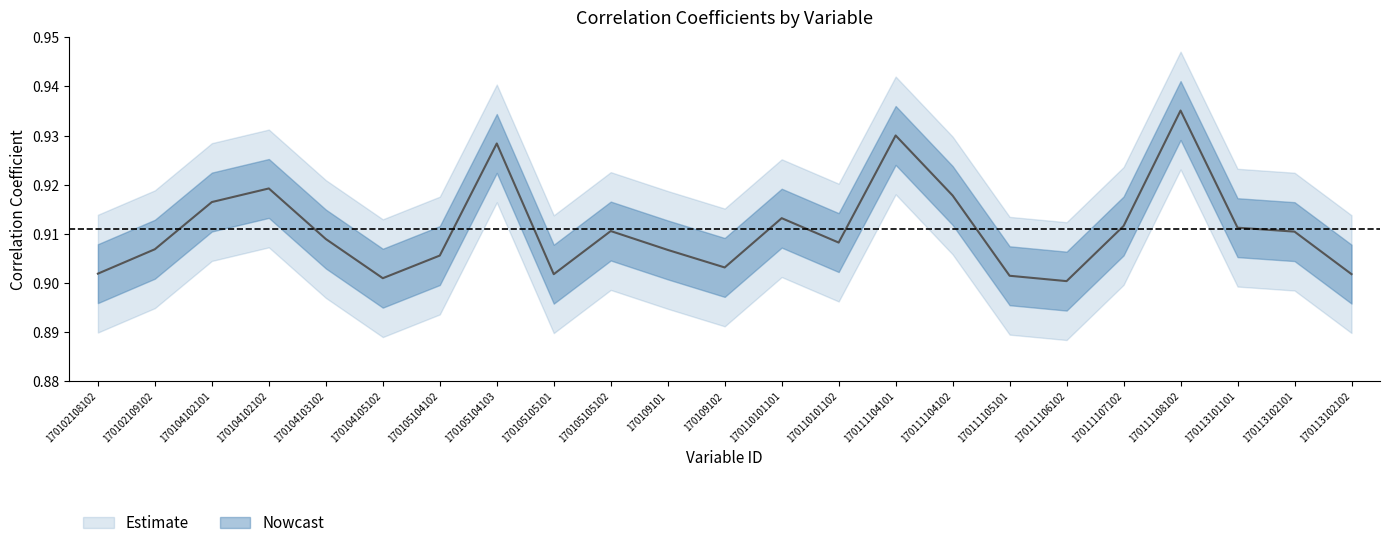

List the labels in order of value, largest first.

170111108102, 170111104101, 170105104103, 170104102102, 170111104102, 170104102101, 170110101101, 170111107102, 170113101101, 170105105102, 170113102101, 170104103102, 170110101102, 170102109102, 170109101, 170105104102, 170109102, 170102108102, 170113102102, 170105105101, 170111105101, 170104105102, 170111106102